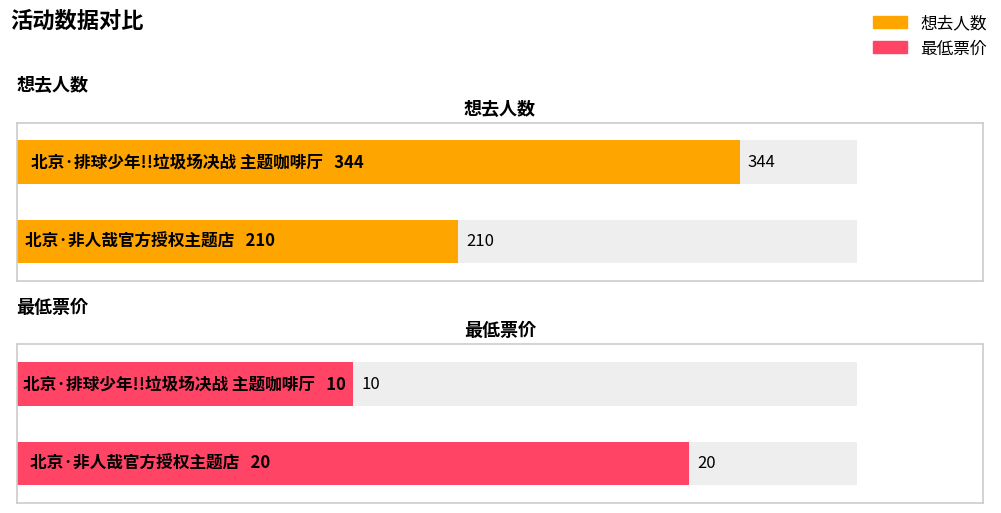

What is the maximum value for 想去人数?

344